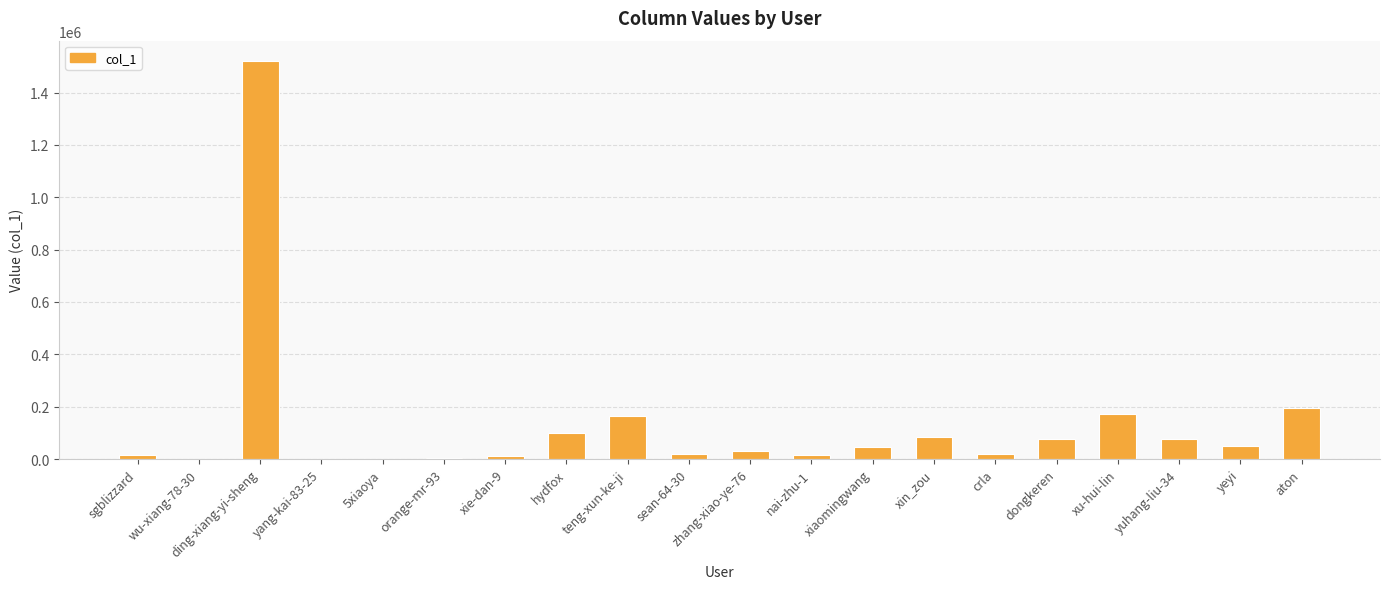

Approximately how many times larger is the value at ding-xiang-yi-sheng compared to xu-hui-lin?

8.8